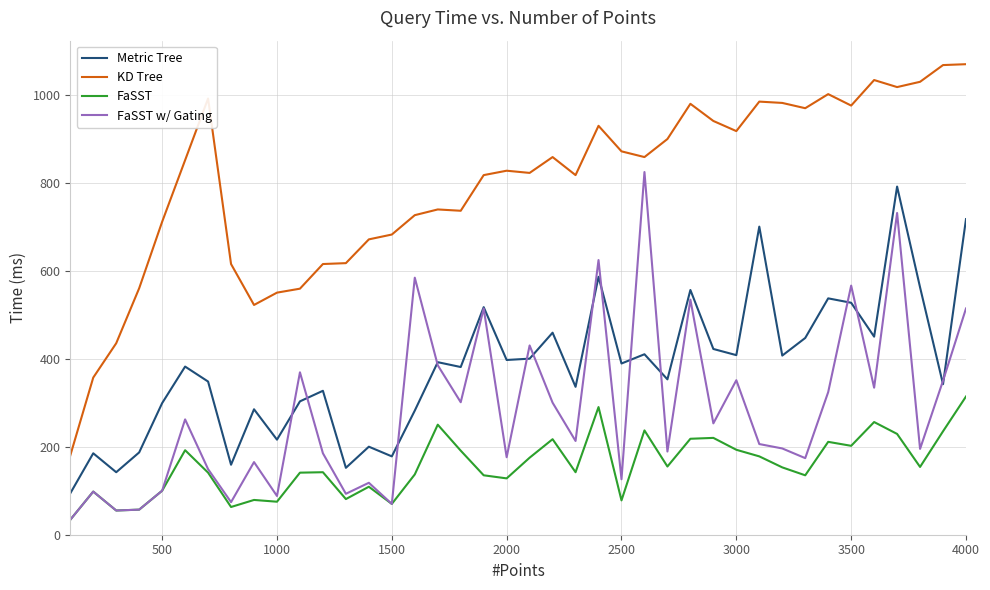

Which series has the largest range (max minus min)?

KD Tree